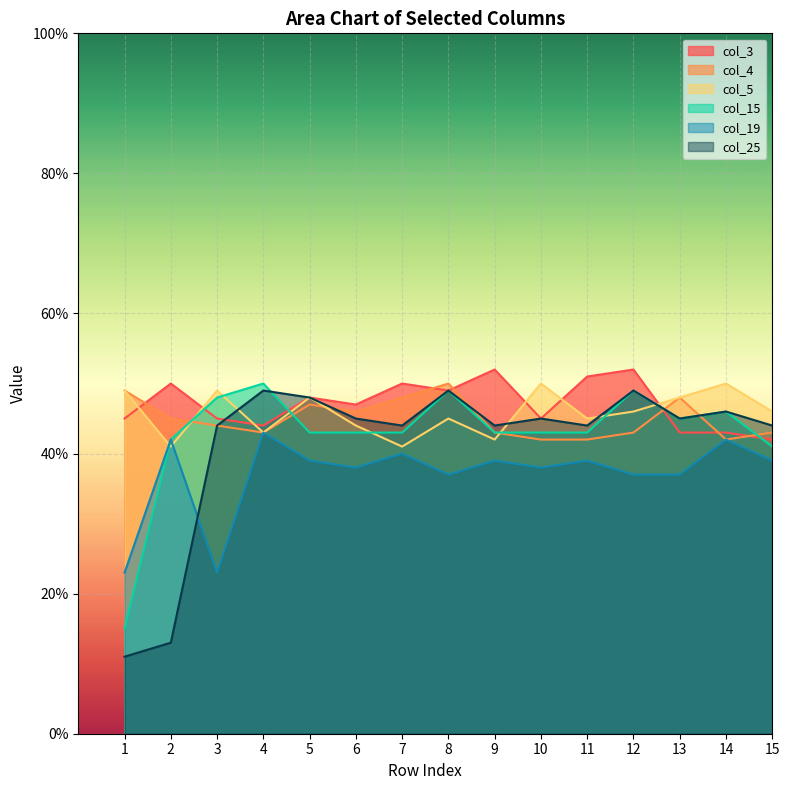

What are all the series names shown in the legend?

col_3, col_4, col_5, col_15, col_19, col_25